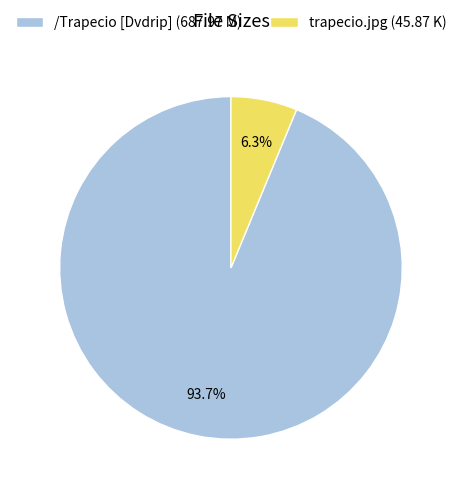

Which has a higher value, trapecio.jpg (45.87 K) or /Trapecio [Dvdrip] (687.97 M)?

/Trapecio [Dvdrip] (687.97 M)